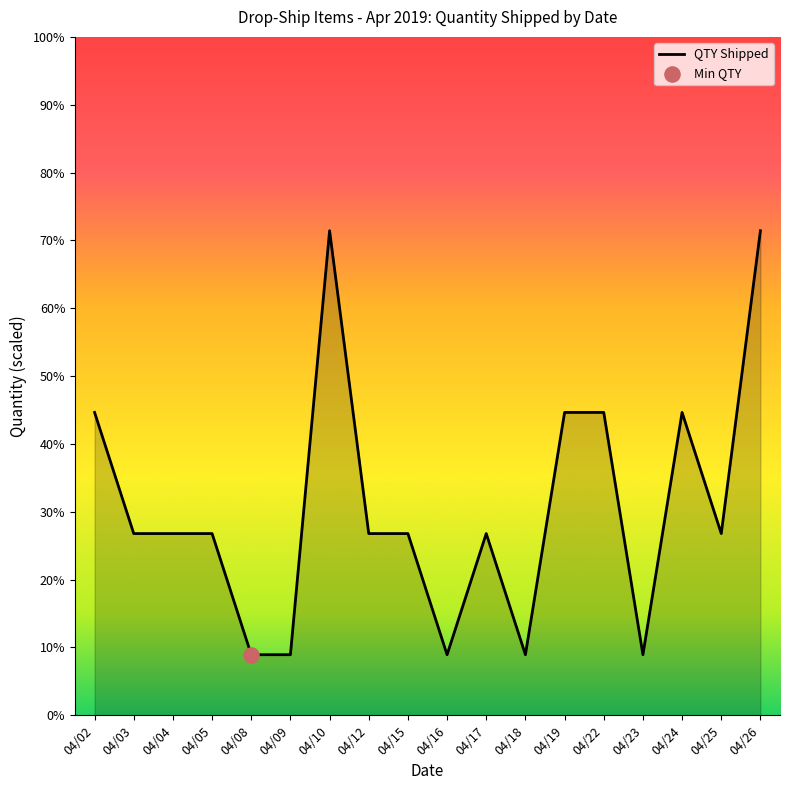

Which has a higher value, 04/12 or 04/02?

04/02